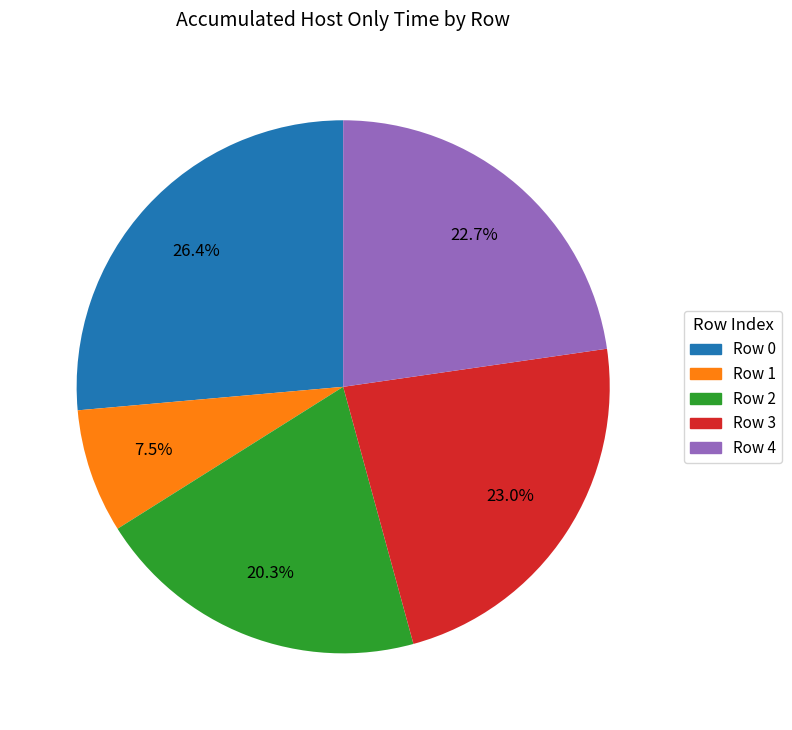

True or false: Row 1 accounts for 17% of the total.

False